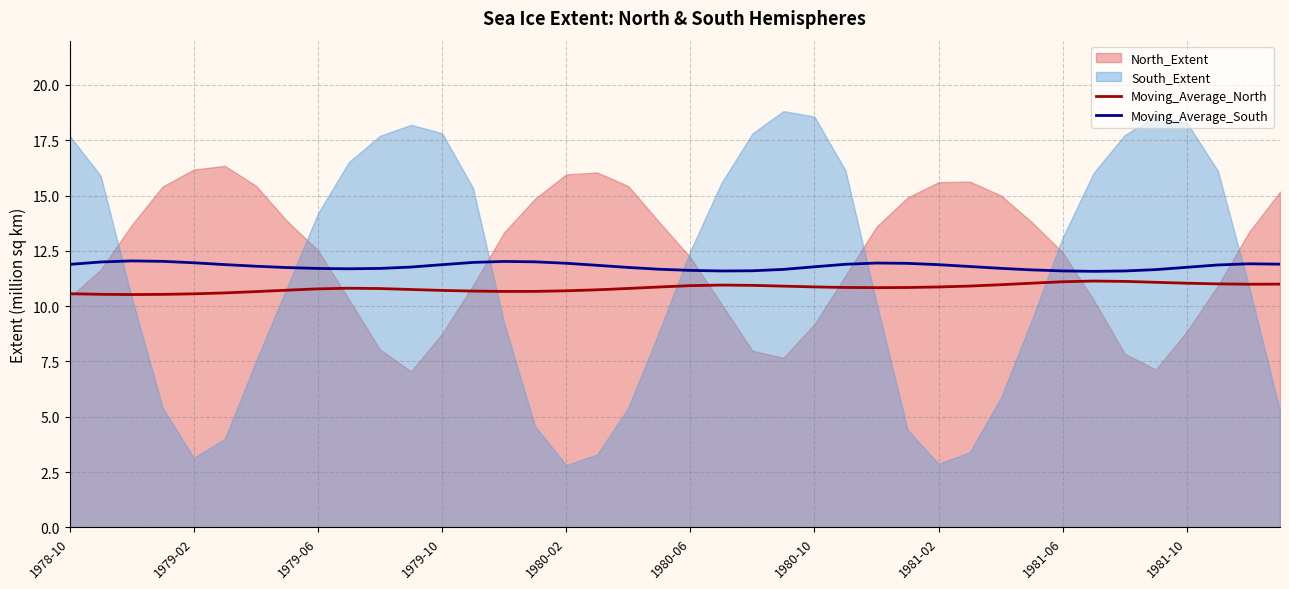

What is the highest value of the Moving_Average_North series?

11.1